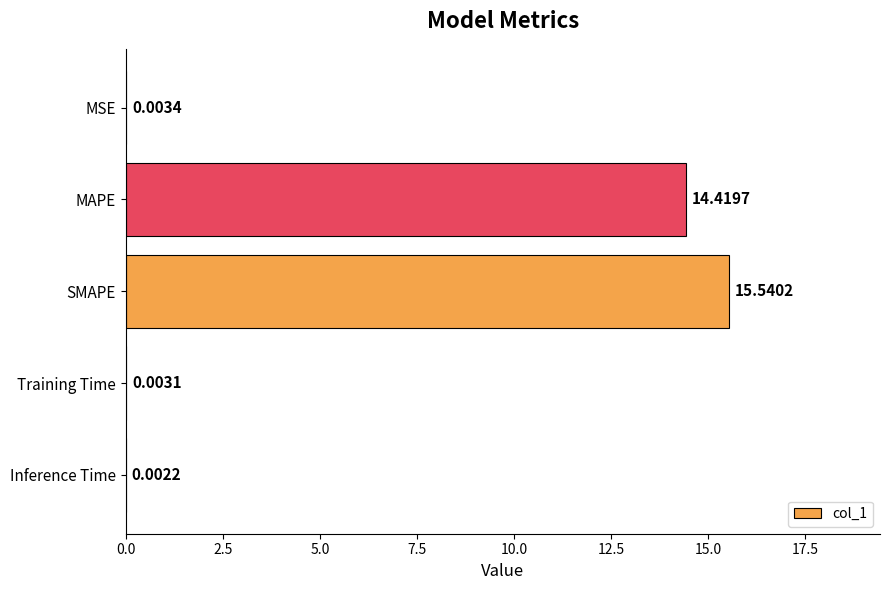

What is the sum of all values?

30.0